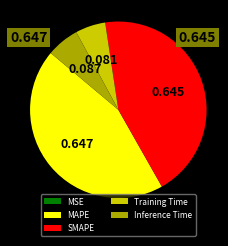

Which has a higher value, MAPE or Inference Time?

MAPE